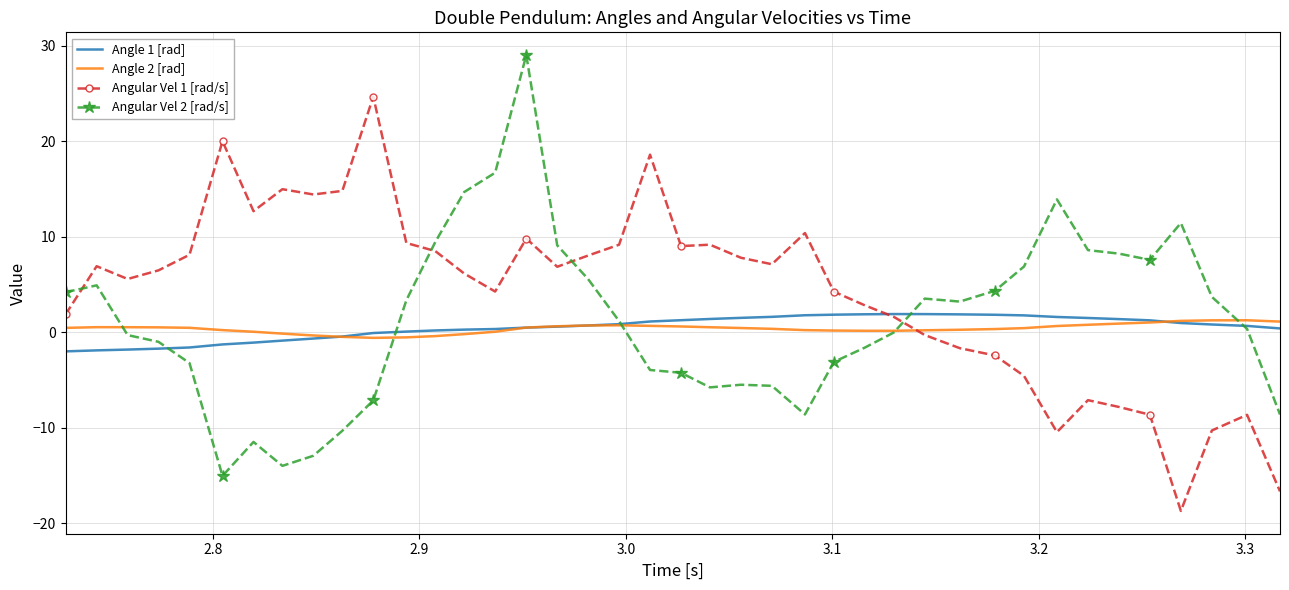

What is the maximum value shown in the chart?

29.0